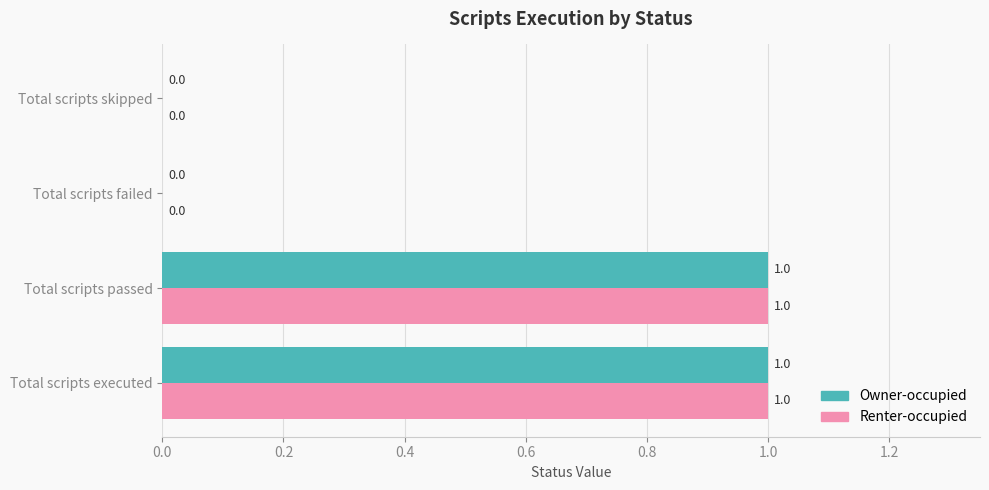

How many Owner-occupied values are between 0 and 1?

4